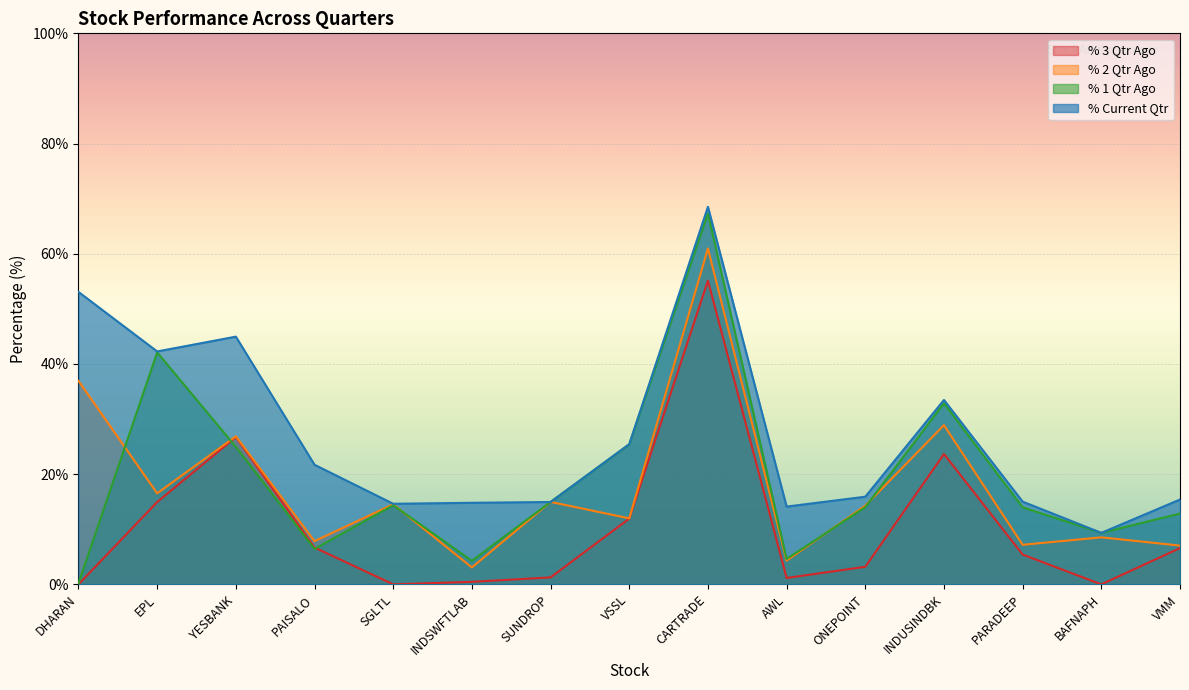

At which category does % 1 Qtr Ago reach its first local valley?

PAISALO